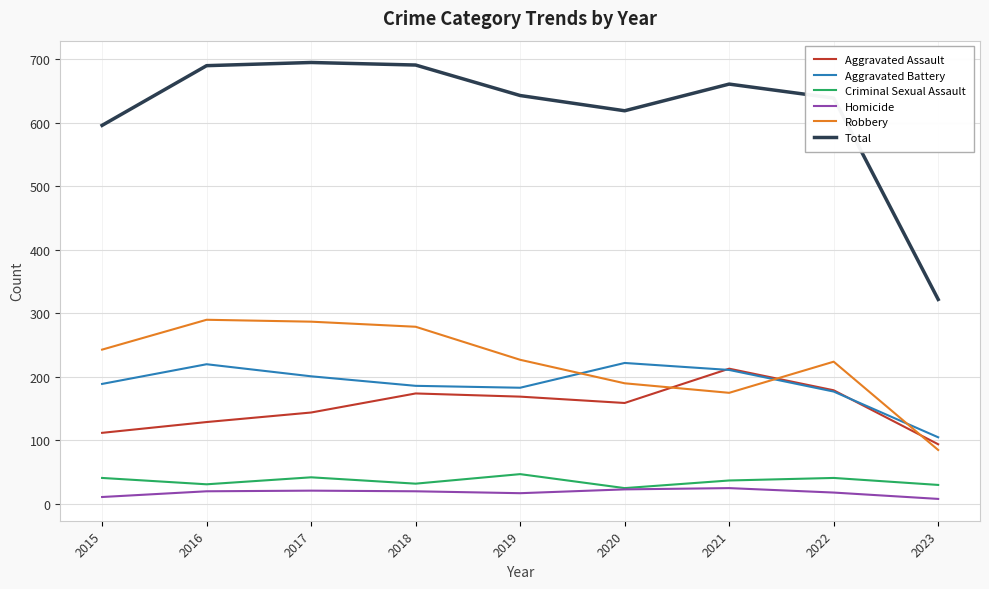

What is the minimum value for Homicide?

8